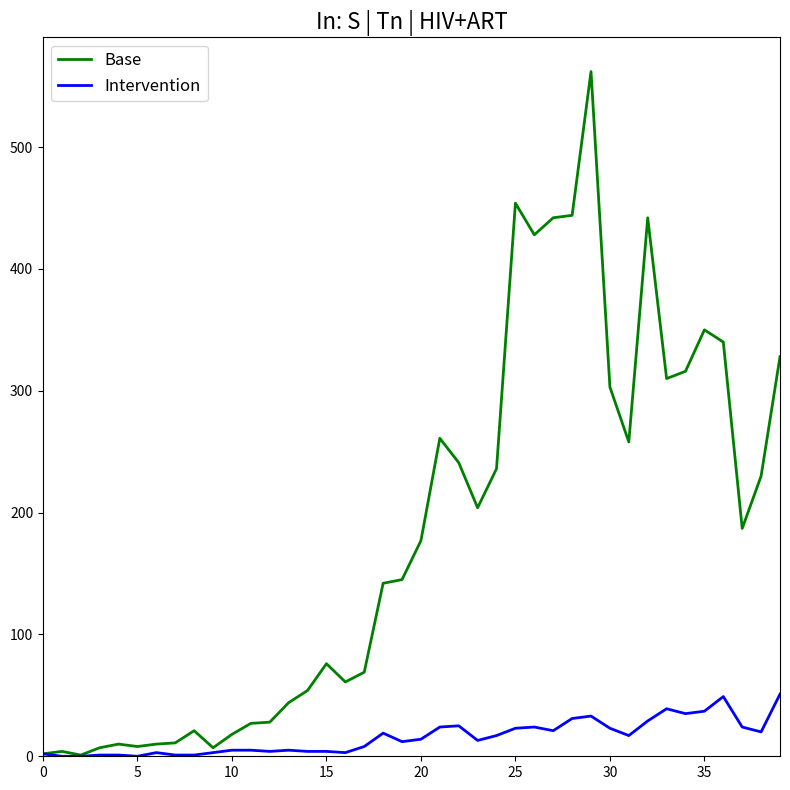

What are all the series names shown in the legend?

Base, Intervention